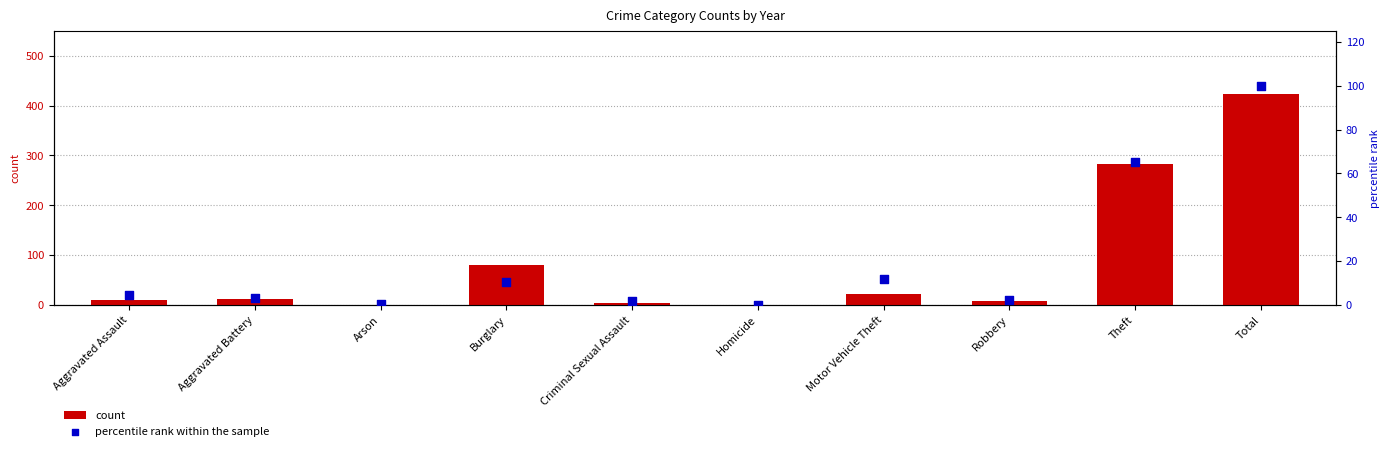

What are all the series names shown in the legend?

count, percentile rank within the sample